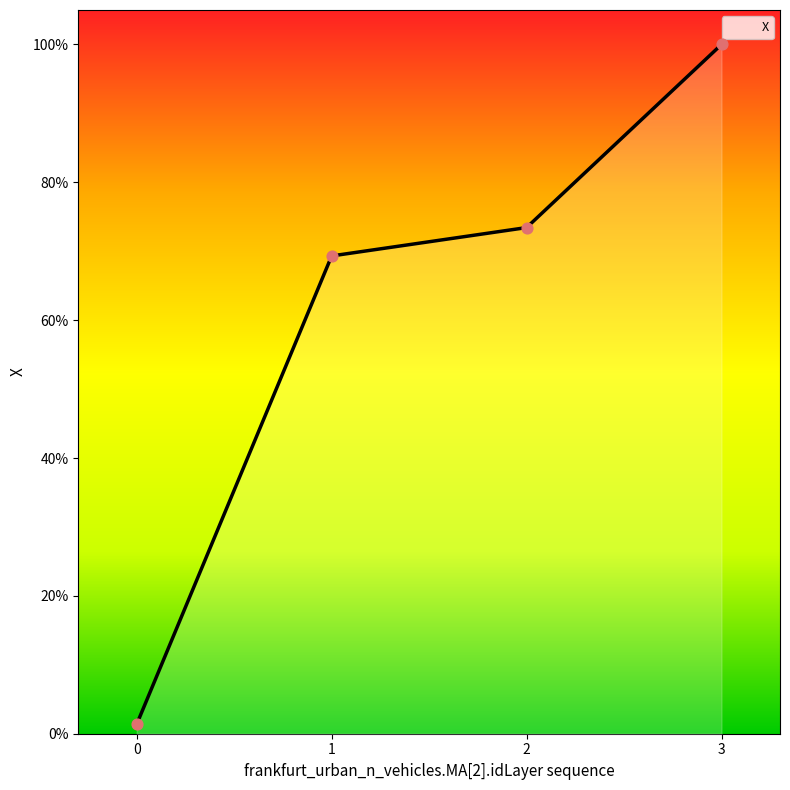

What is the change in value from 0 to 3?

+383.5